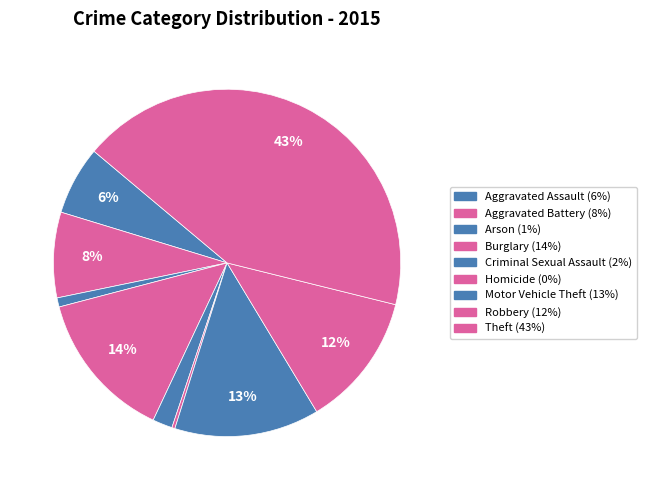

To the nearest percent, what percentage of the pie is Aggravated Battery?

8%